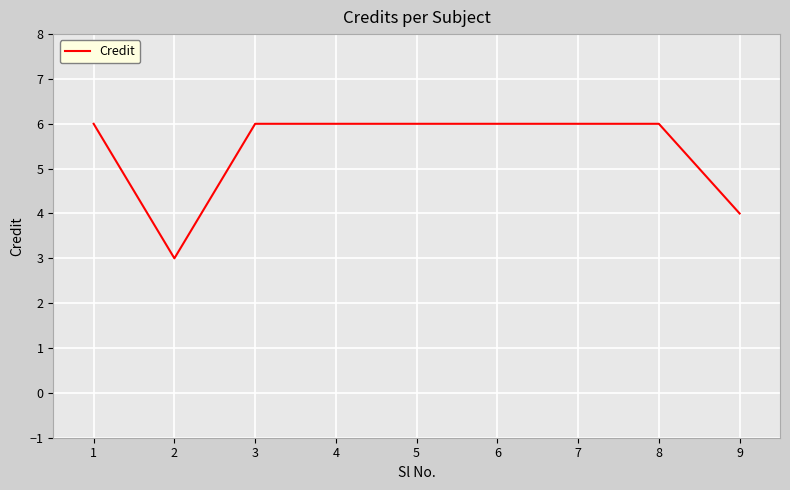

What is the smallest value displayed?

3